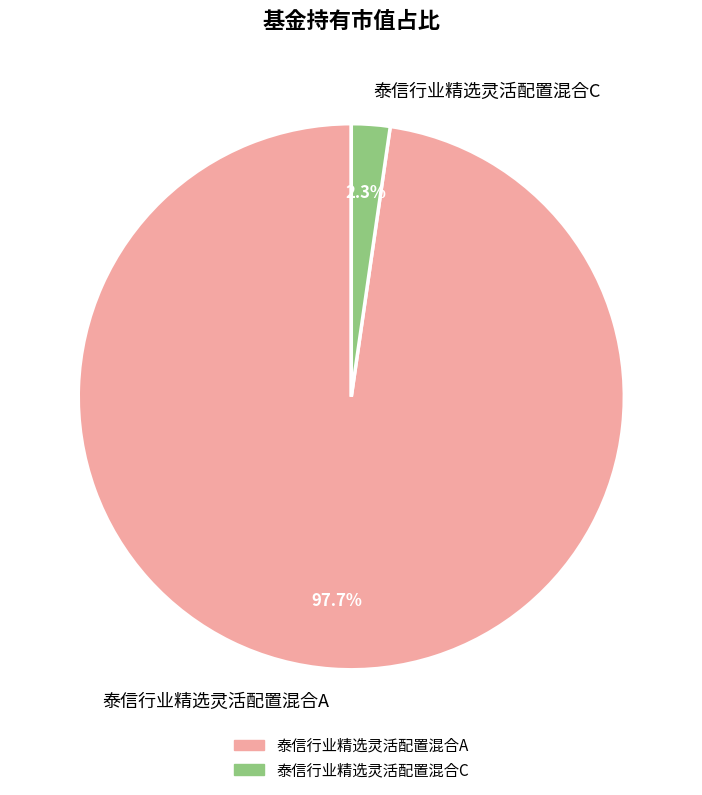

Does 泰信行业精选灵活配置混合C represent more than half of the total?

No